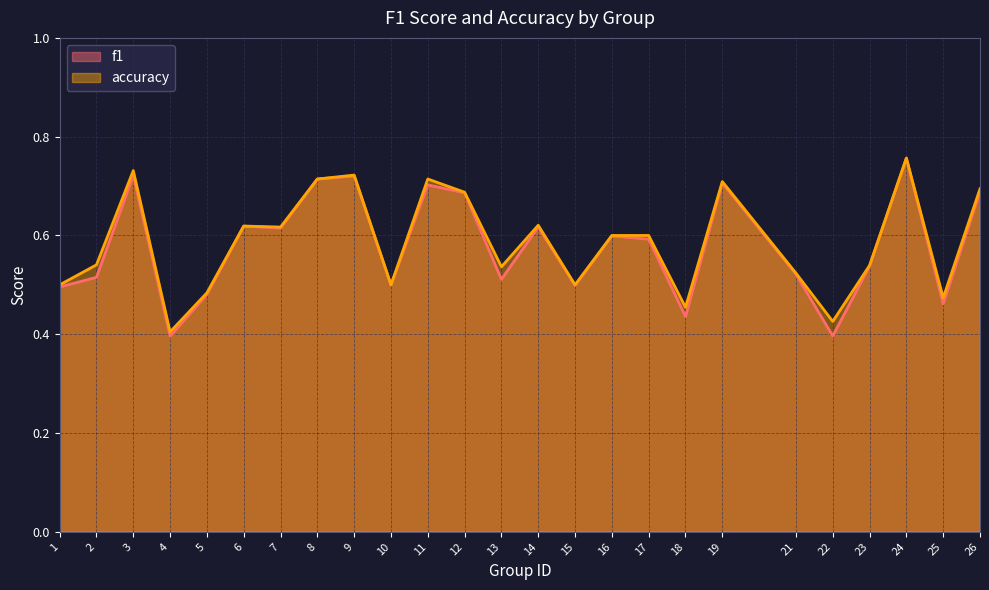

Read the accuracy value at 22.

0.4